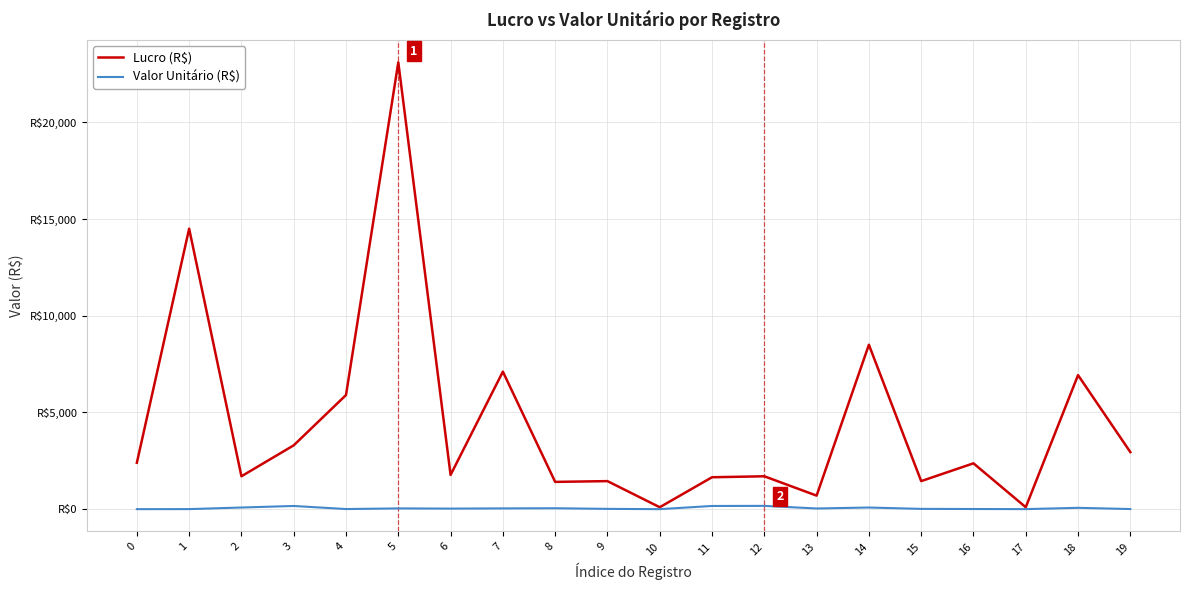

At how many categories does at least one series exceed 18349?

1